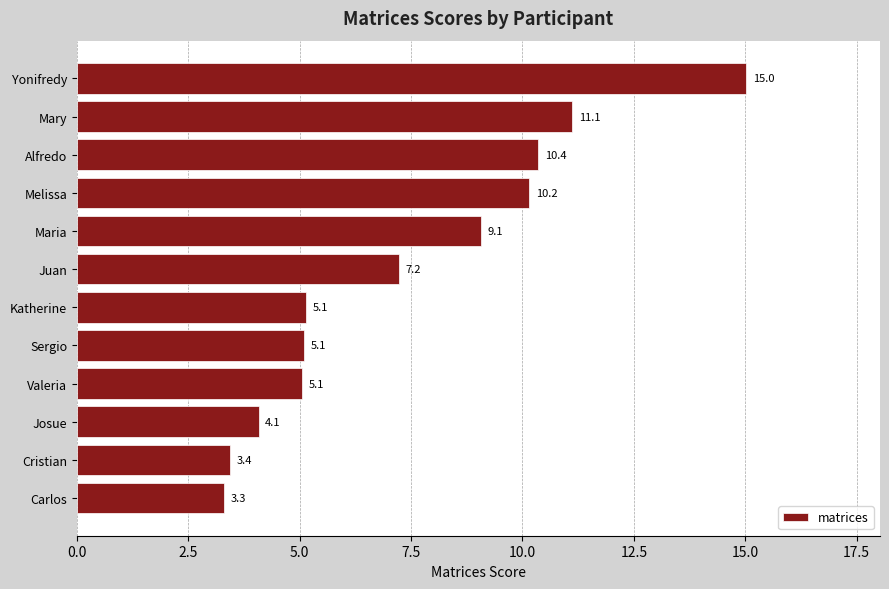

What is the approximate value at Josue?

4.1